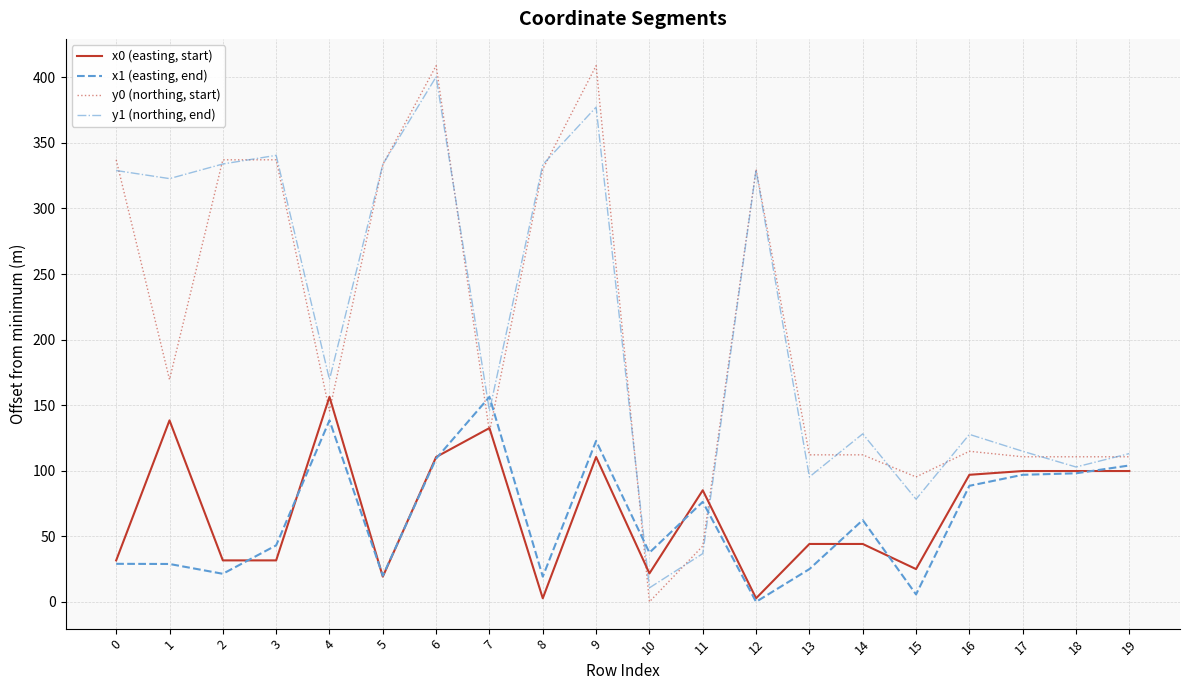

Is the value of x1 (easting, end) at 1 greater than the value of x0 (easting, start) at 14?

No